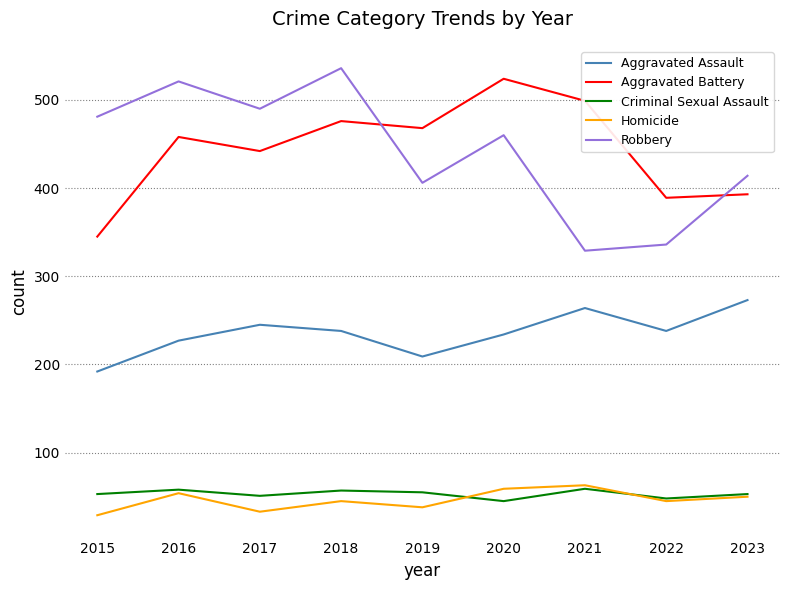

What is the smallest value displayed?

29